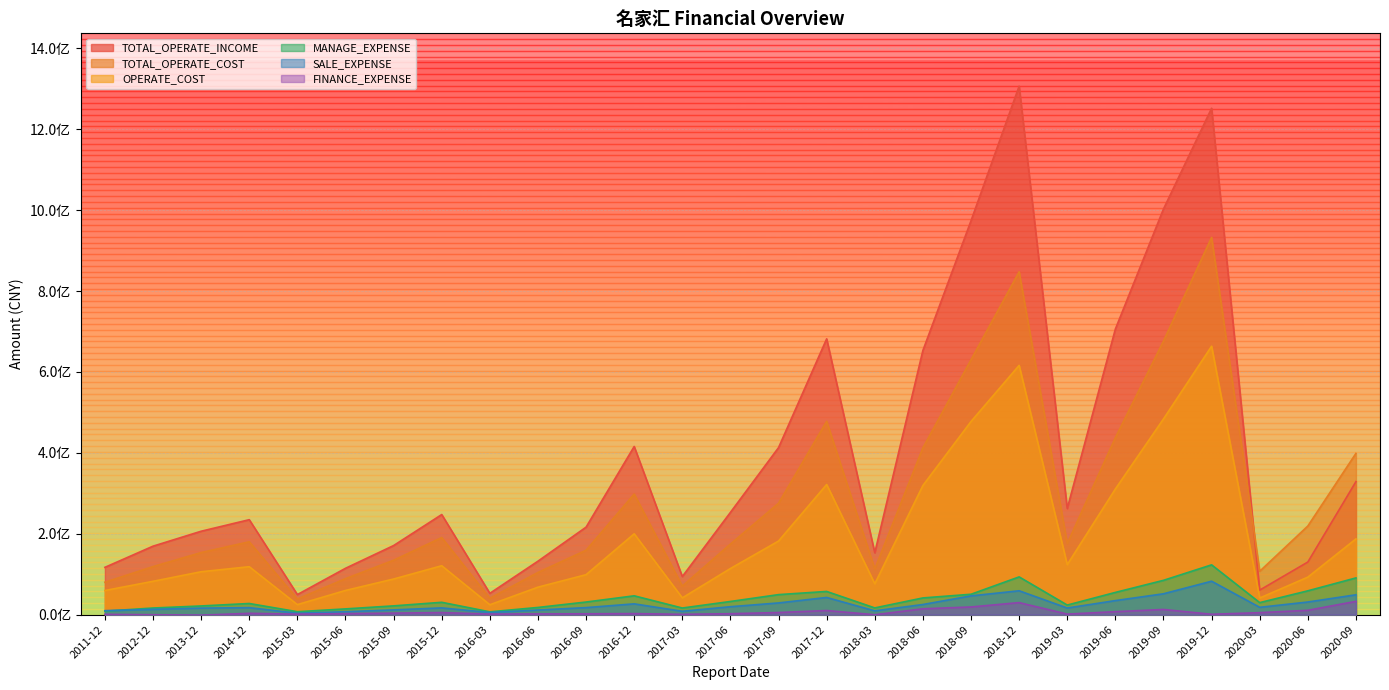

What position from the right is 2017-06?

14